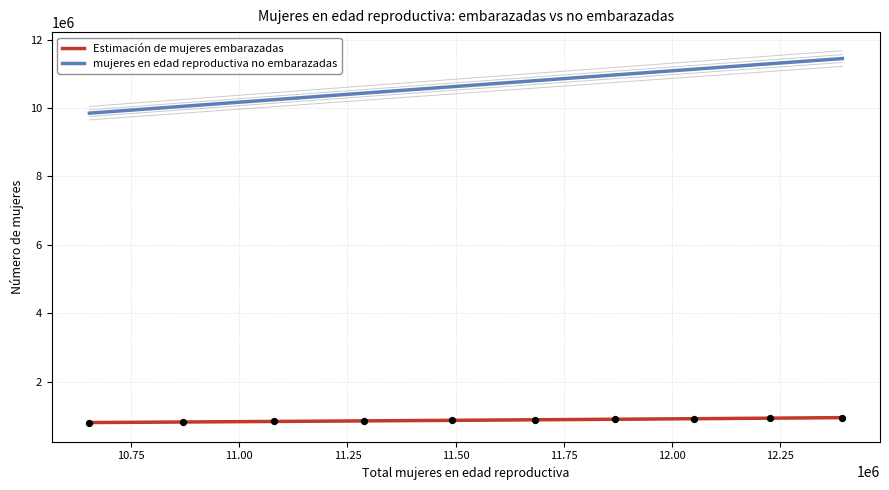

Which series has the widest spread of Y values?

mujeres en edad reproductiva no embarazadas